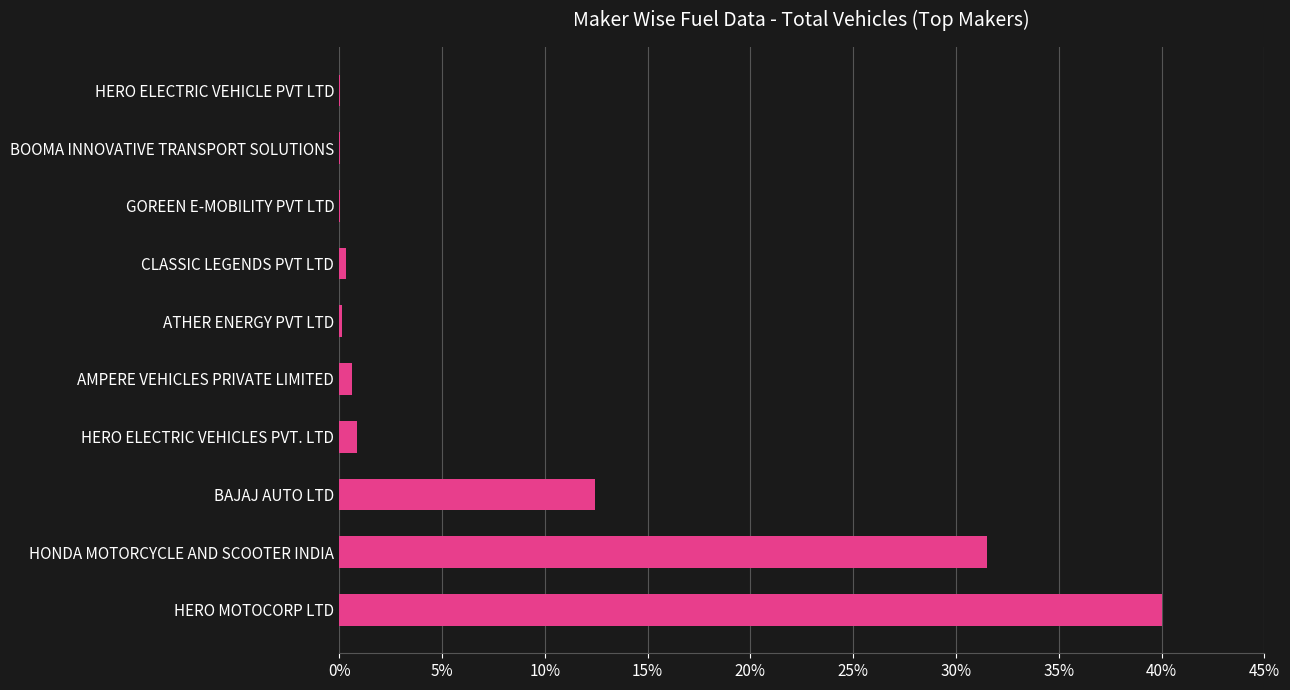

Where is the data nearest to the value 20?

BAJAJ AUTO LTD